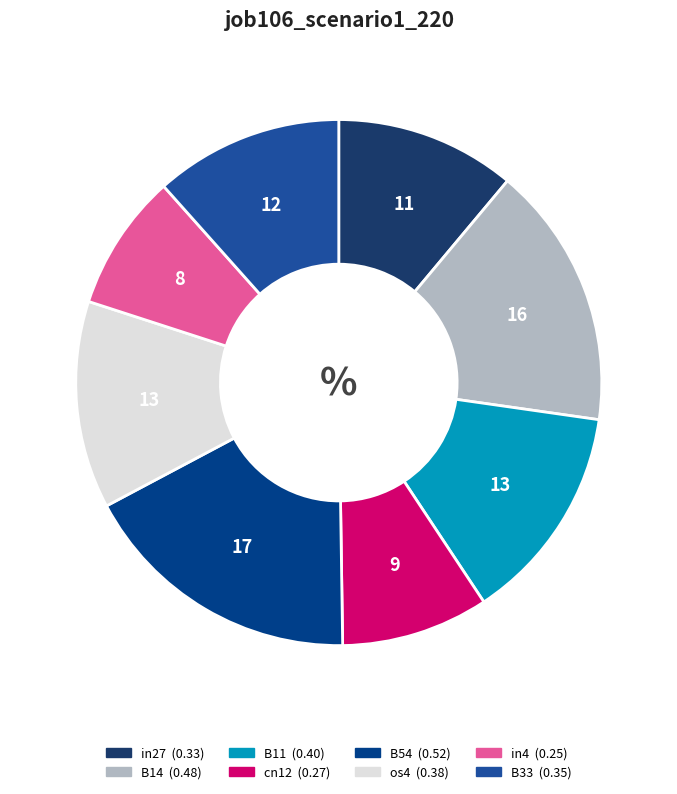

How many segments does this pie chart have?

8